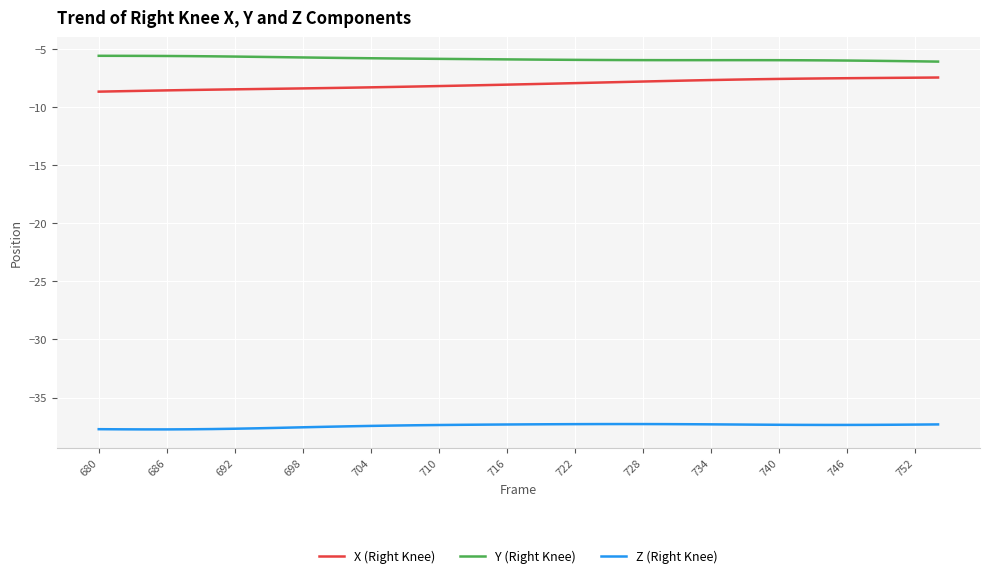

What is the difference between the second highest and minimum values in the Y (Right Knee) series?

0.5